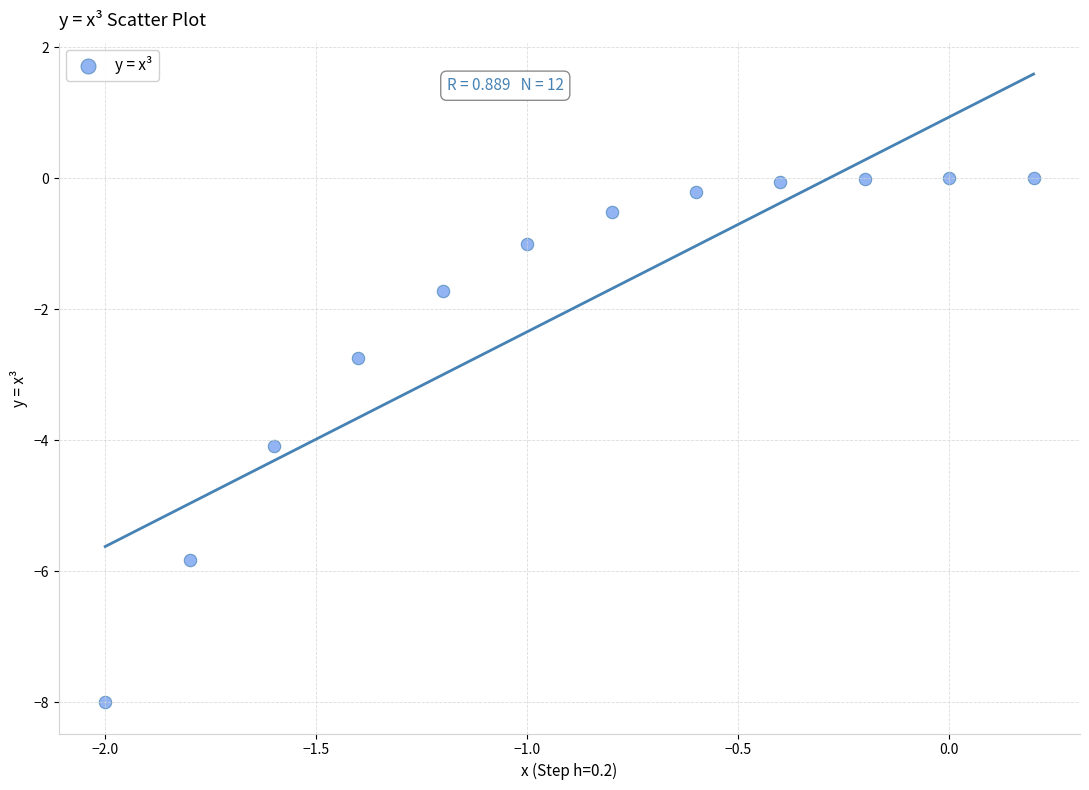

What Y value in the scatter plot is closest to -3?

-2.7